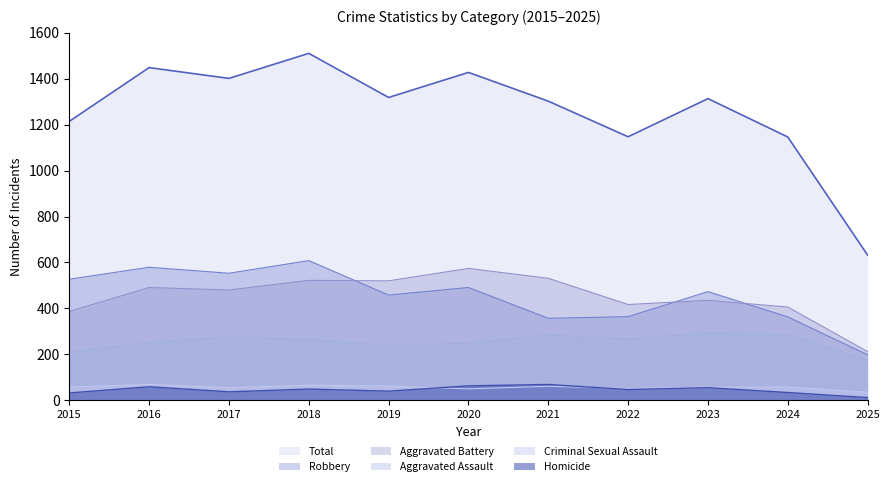

What is the difference between the Homicide values at 2018 and 2019?

9